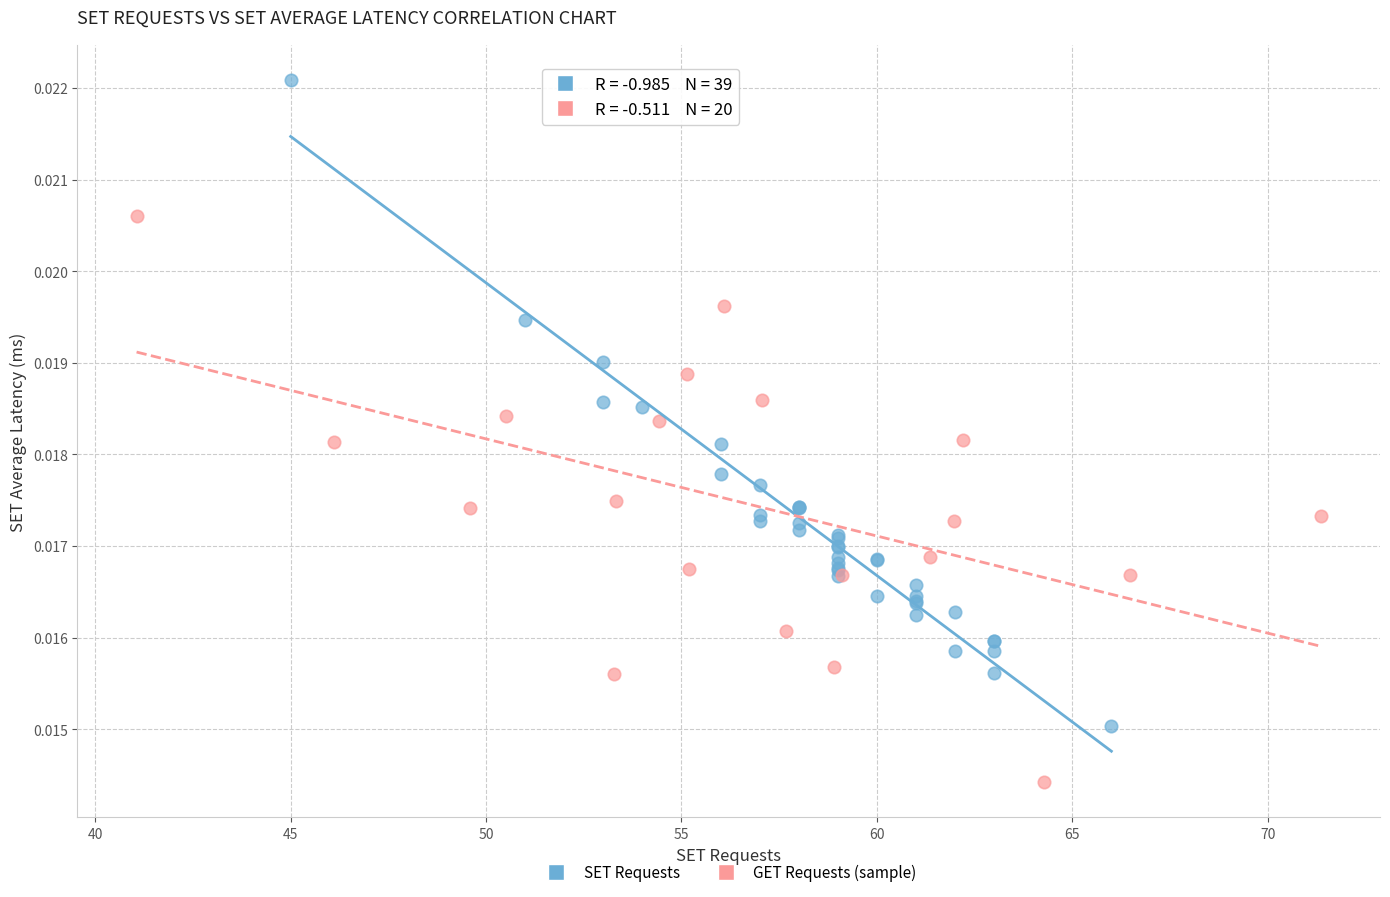

Which series contains the highest Y value?

SET Requests